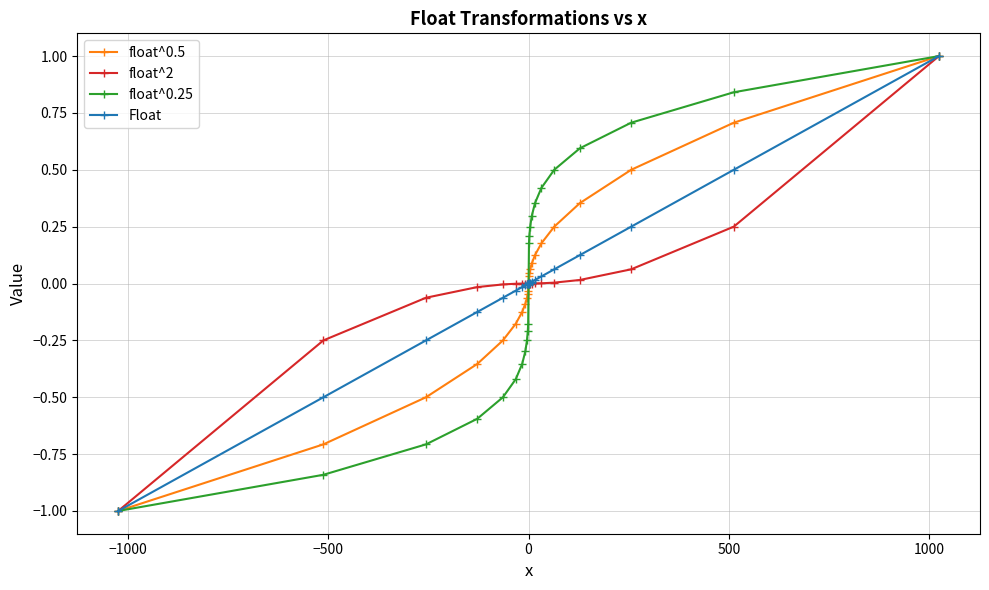

Count the number of categories in the chart.

23